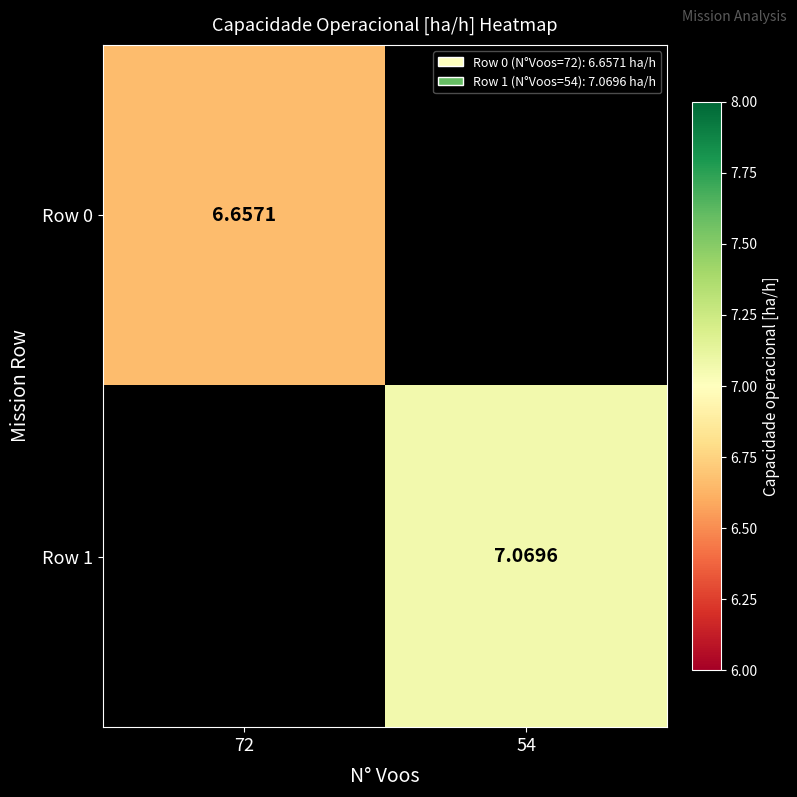

How many data points in Row 1 are above 7?

1